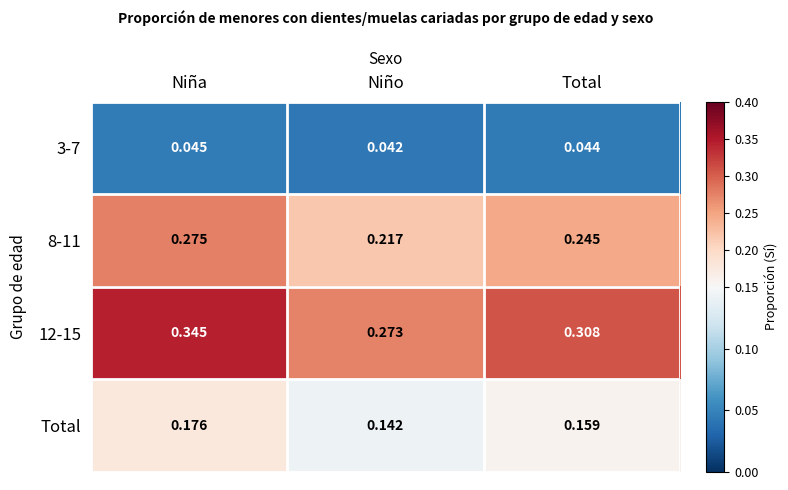

At which category does the chart reach its minimum across all series?

Niño